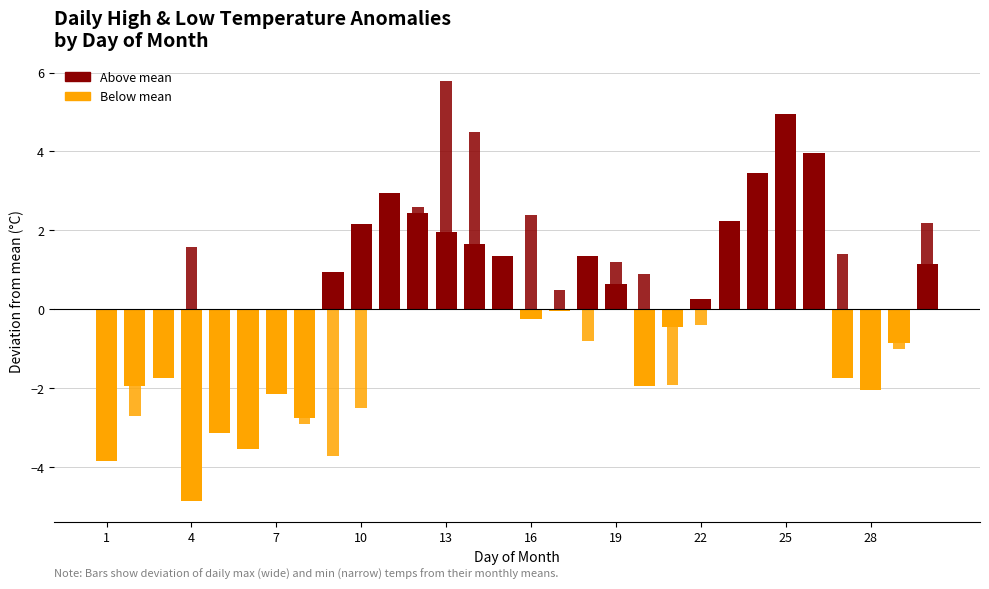

Are the bars grouped side by side (vs. stacked)?

Yes